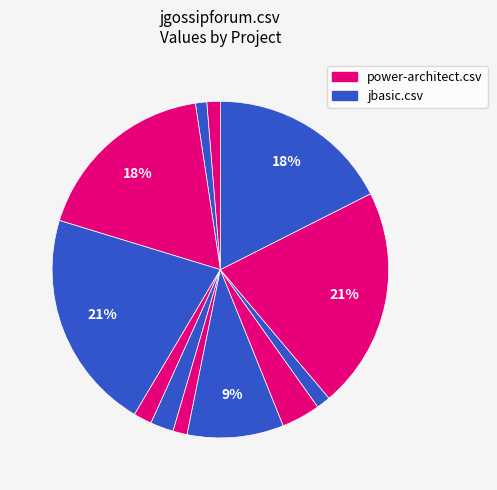

Count the number of slices in the pie.

12